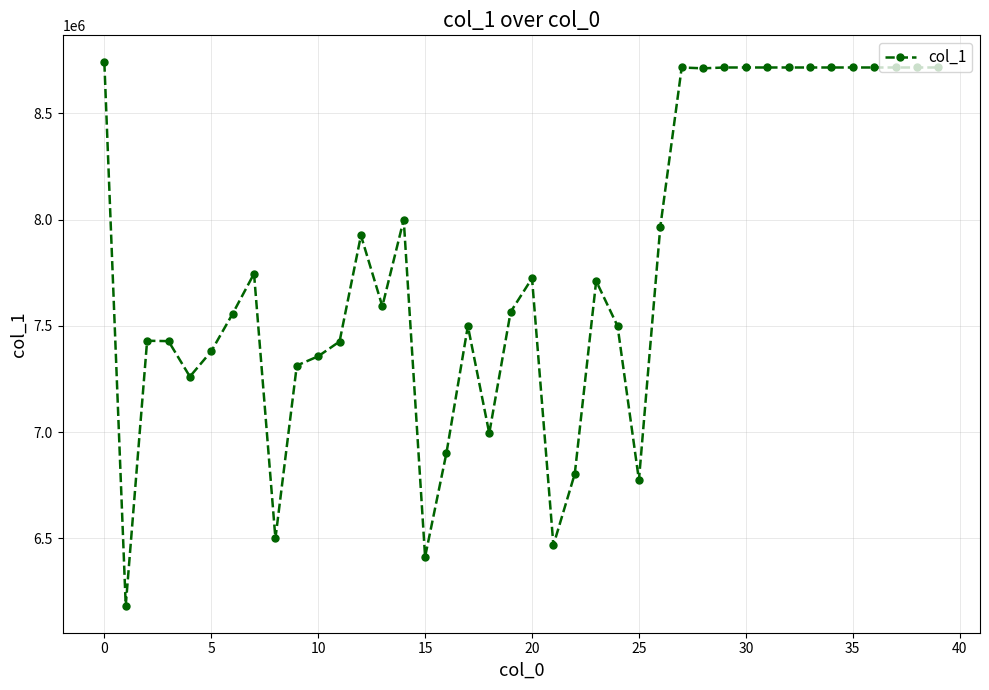

What is the average value?

7786965